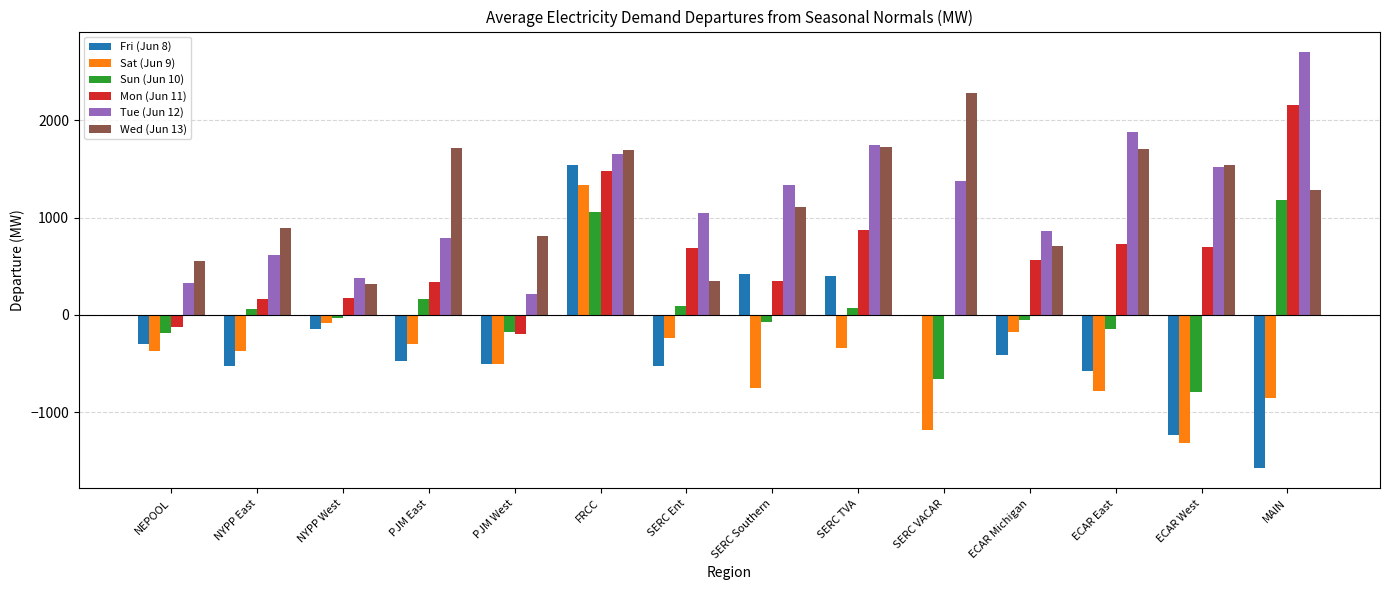

At which label does Mon (Jun 11) reach its peak?

MAIN